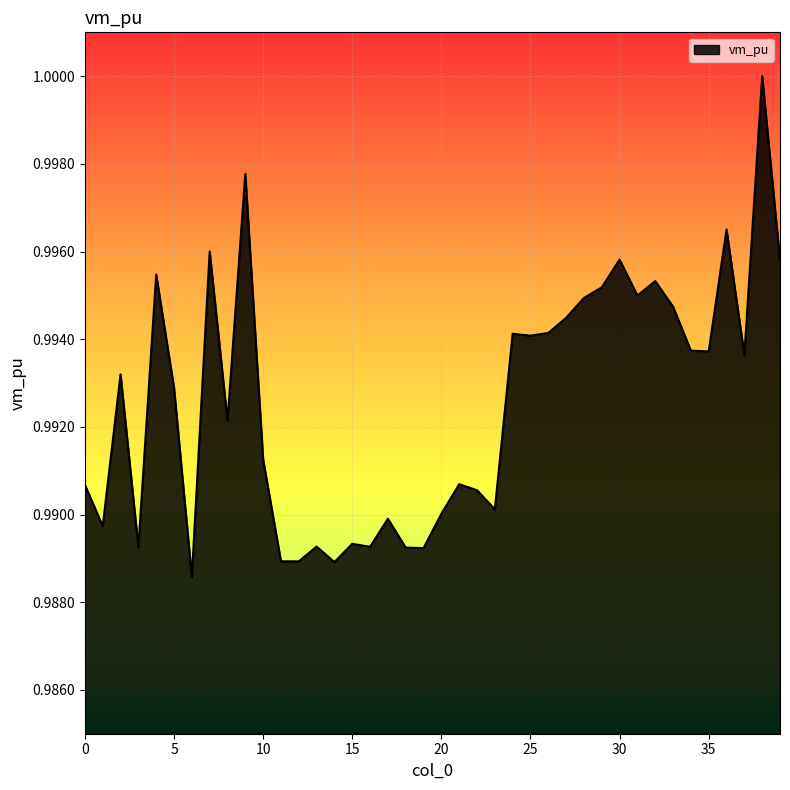

Reading right to left, transcribe all the data shown in this chart.

39=1.0	38=1.0	37=1.0	36=1.0	35=1.0	34=1.0	33=1.0	32=1.0	31=1.0	30=1.0	29=1.0	28=1.0	27=1.0	26=1.0	25=1.0	24=1.0	23=1.0	22=1.0	21=1.0	20=1.0	19=1.0	18=1.0	17=1.0	16=1.0	15=1.0	14=1.0	13=1.0	12=1.0	11=1.0	10=1.0	9=1.0	8=1.0	7=1.0	6=1.0	5=1.0	4=1.0	3=1.0	2=1.0	1=1.0	0=1.0